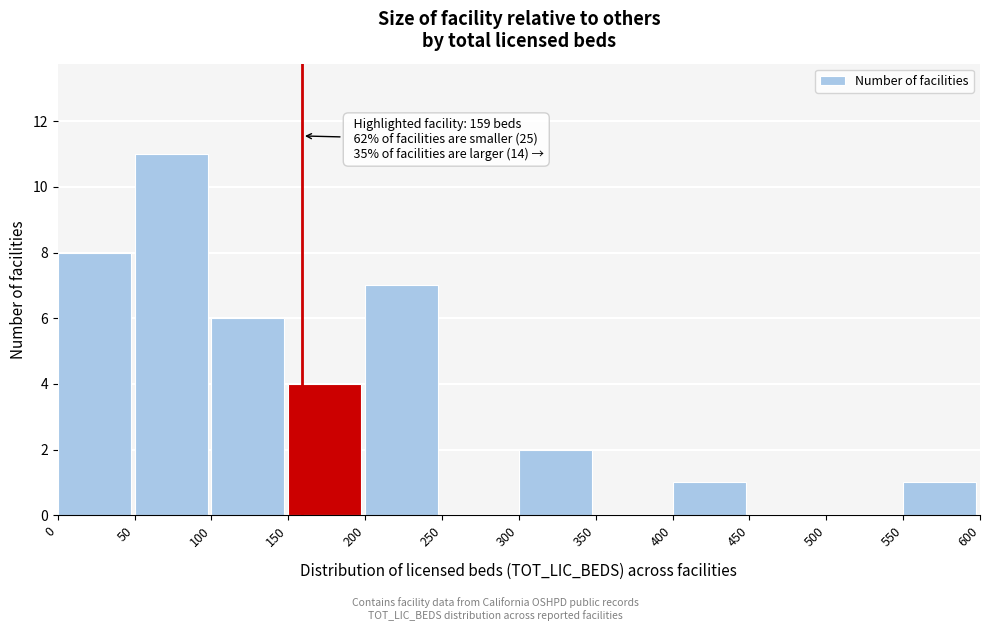

Over which range of the x-axis is the bar tallest?

50 to 100